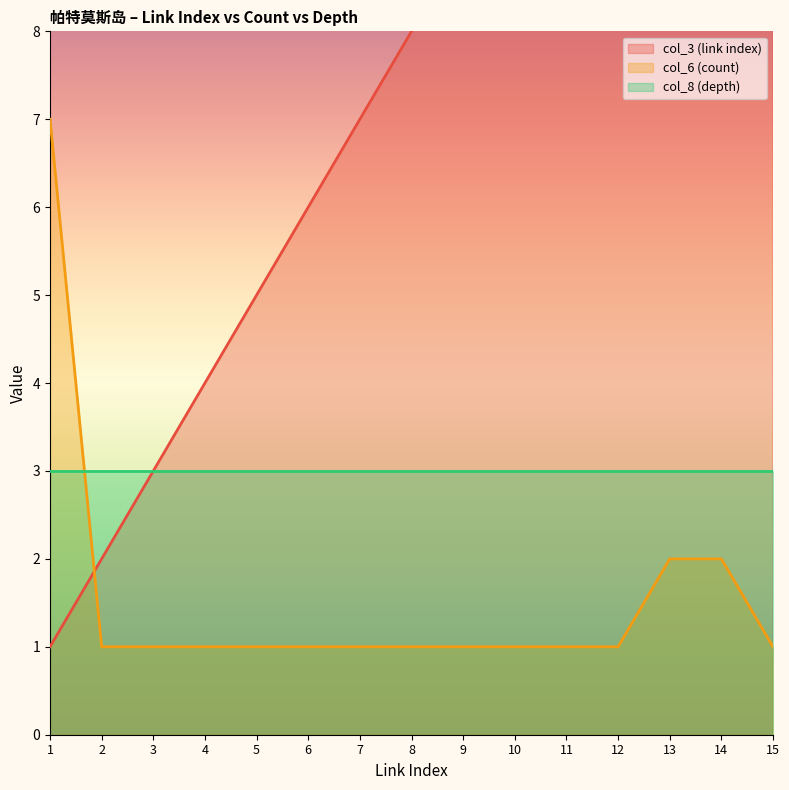

Between 8 and 7, which is larger?

8